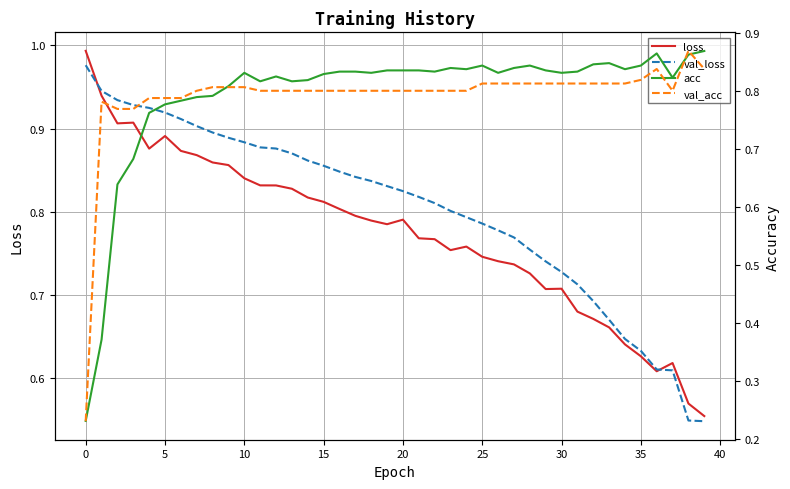

The value of loss at 30 is 0.9. True or false?

False